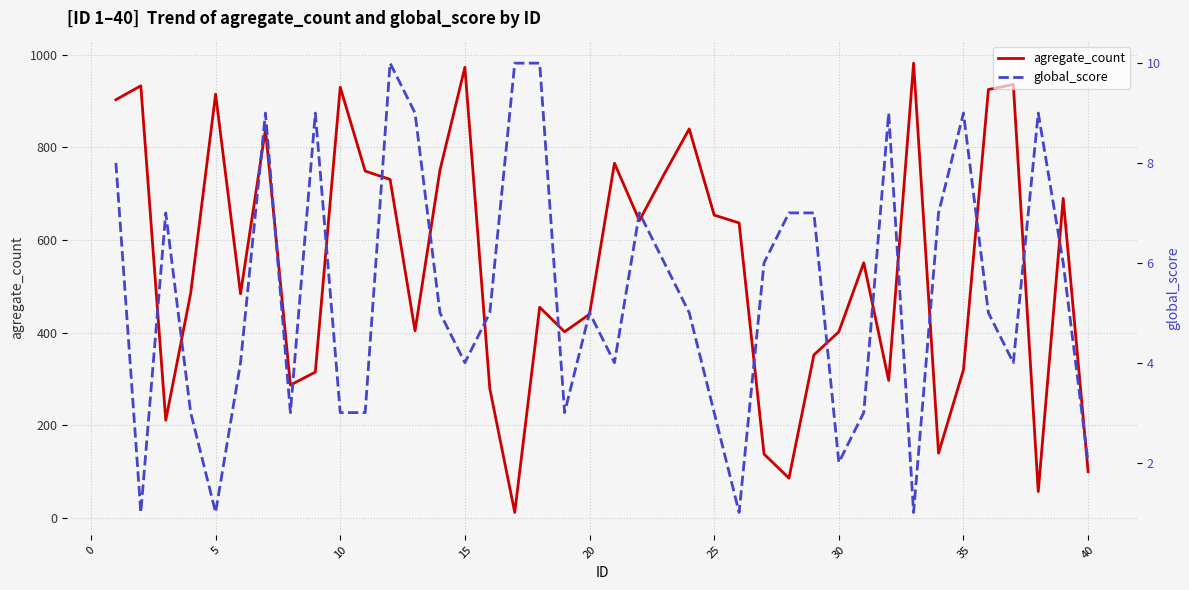

List the series in order of their peak value, highest first.

agregate_count, global_score